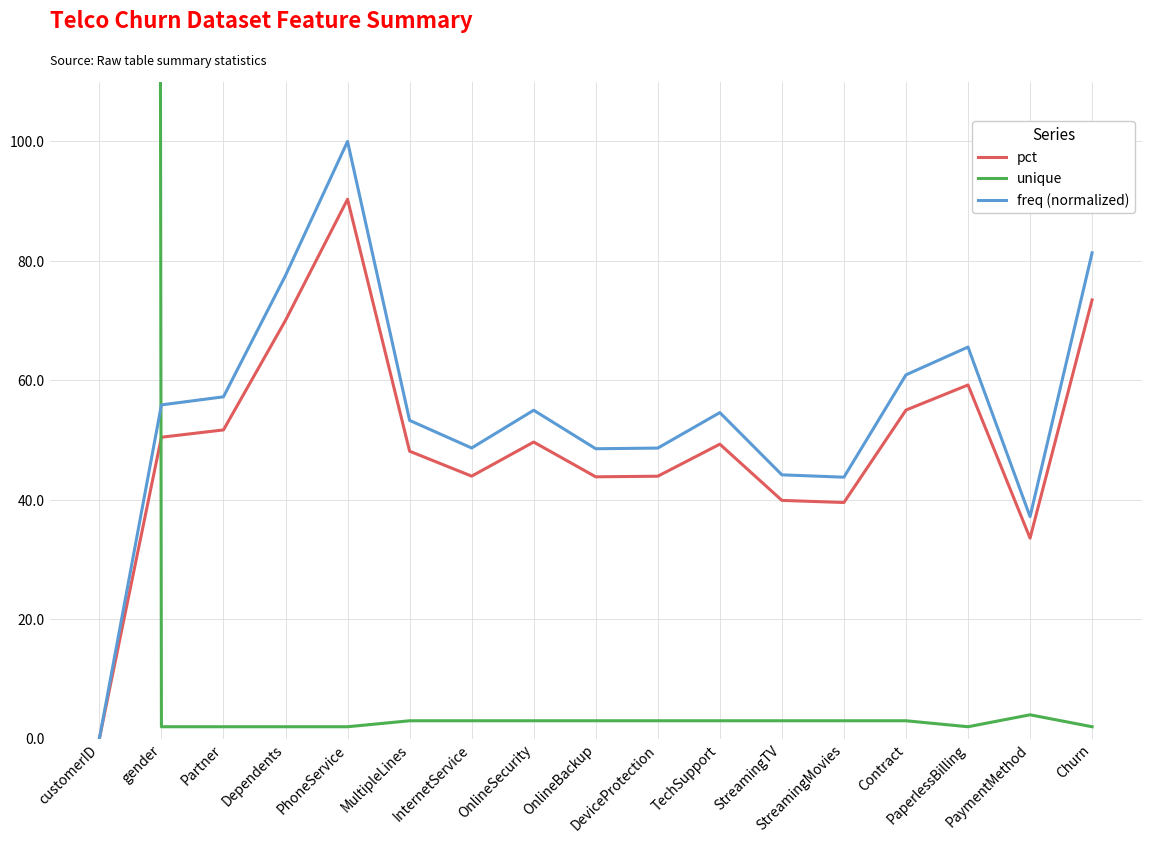

What is the average value of the freq (normalized) series?

54.8